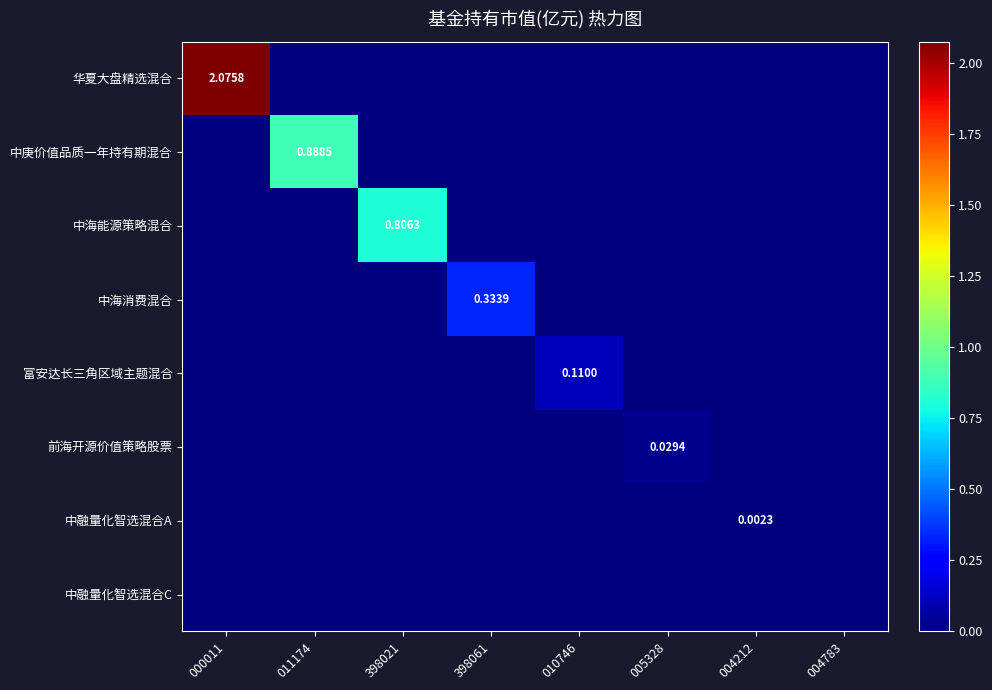

Count the 中海消费混合 values in the range 0 to 1.

8